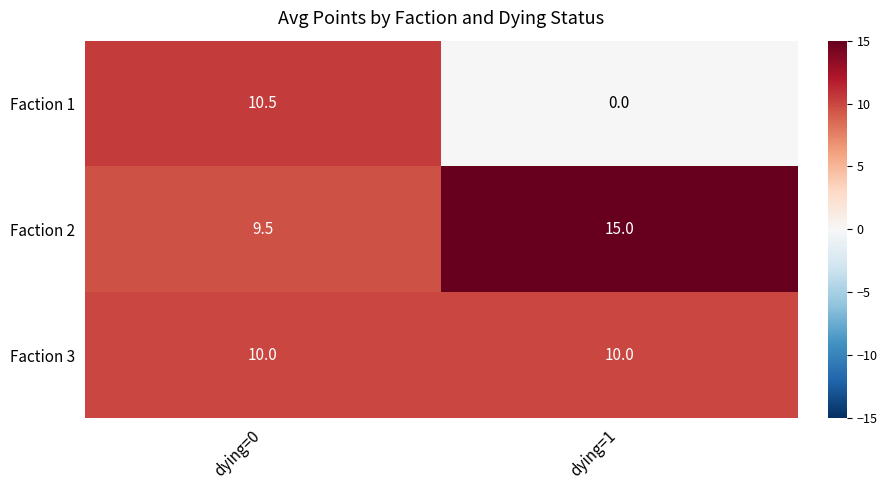

At which category is the sum across all series the highest?

dying=0